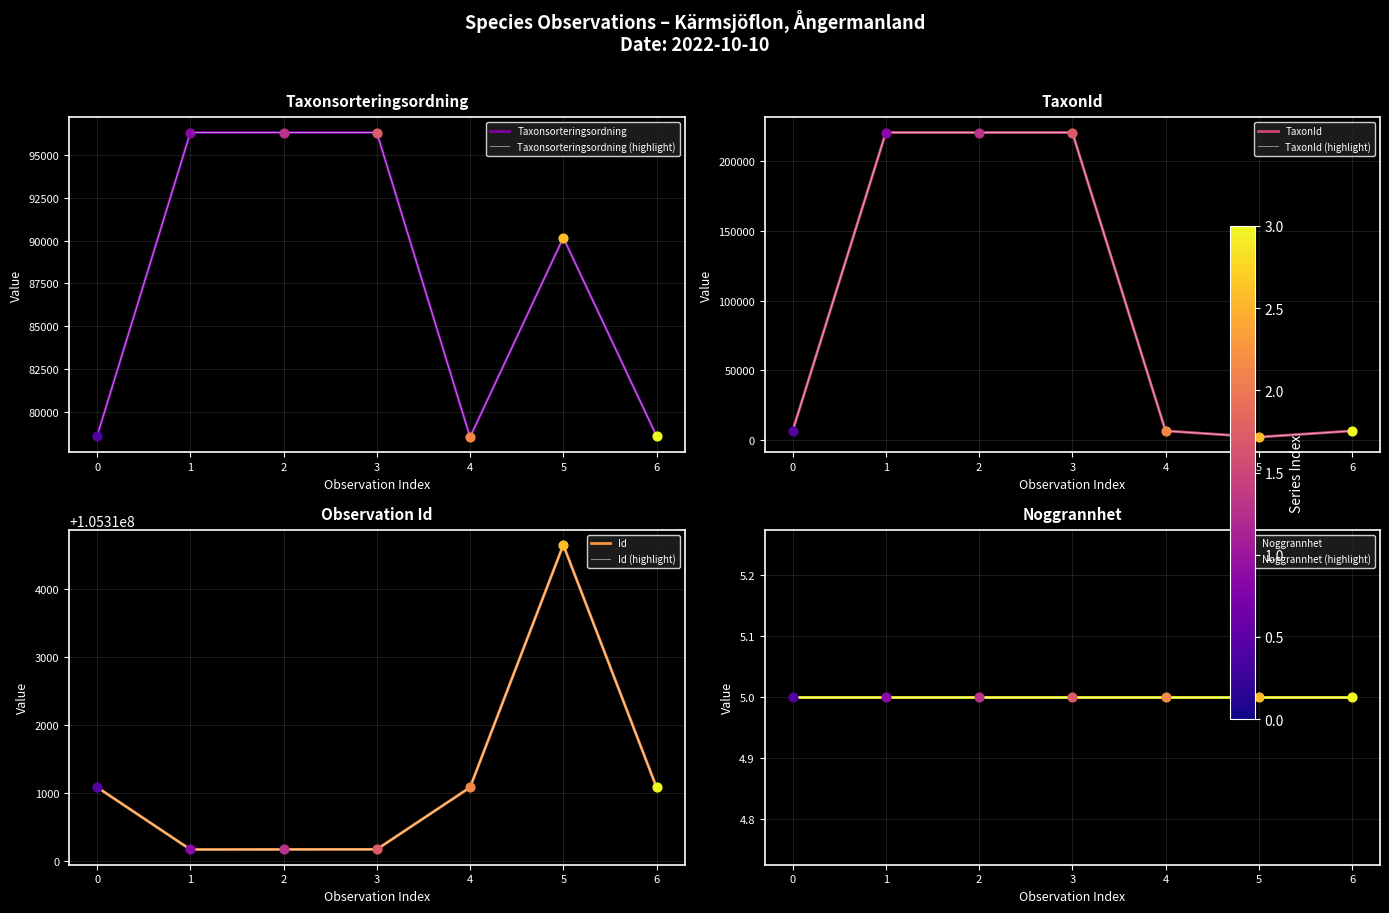

Which series has the largest Y range (max minus min)?

TaxonId